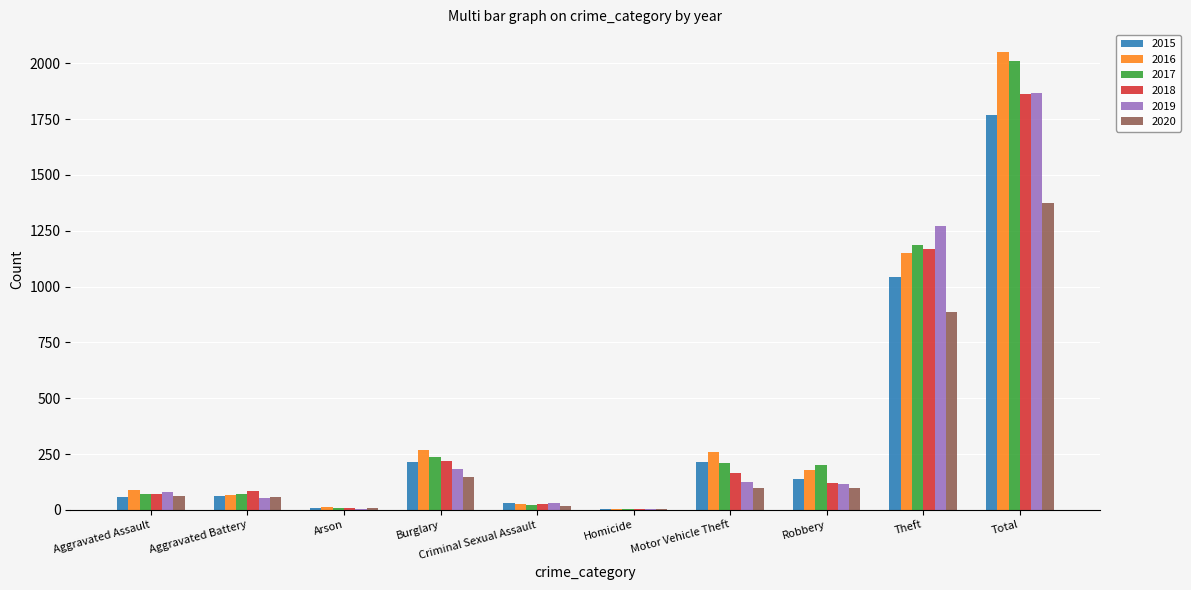

What is the average value of the 2015 series?

354